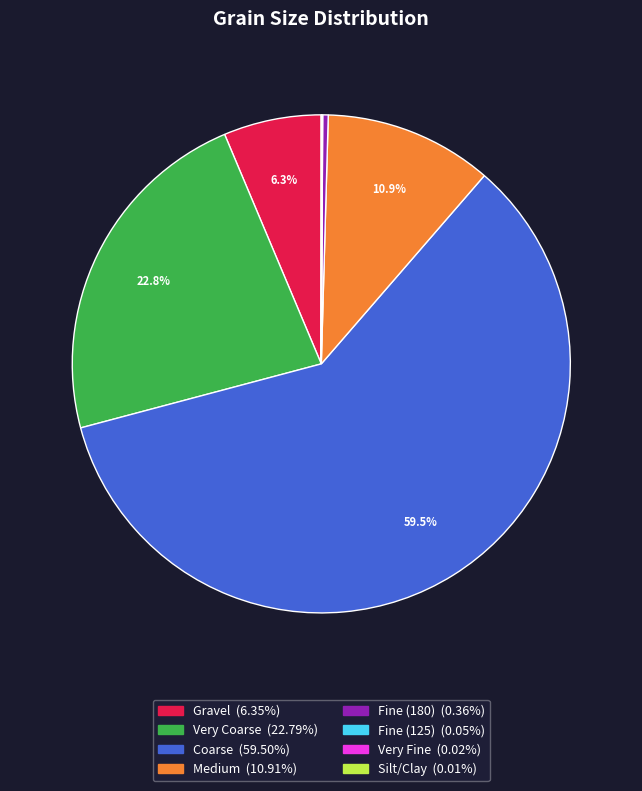

What is the largest slice in the pie chart?

Coarse